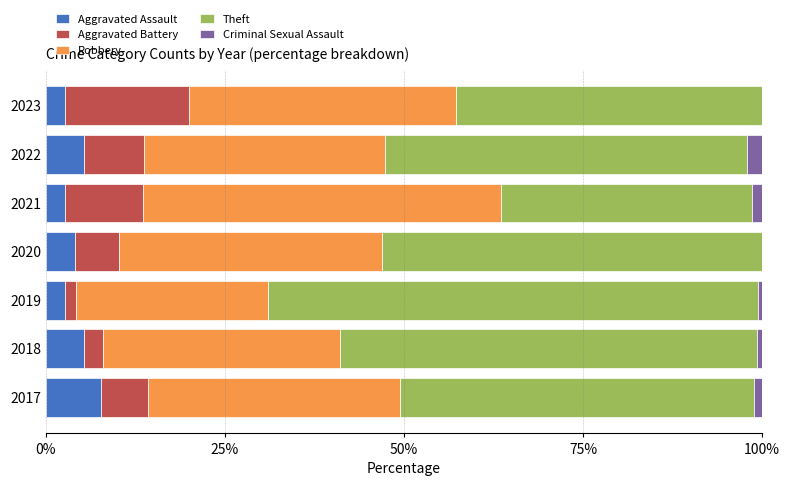

How many distinct data groups are displayed?

5